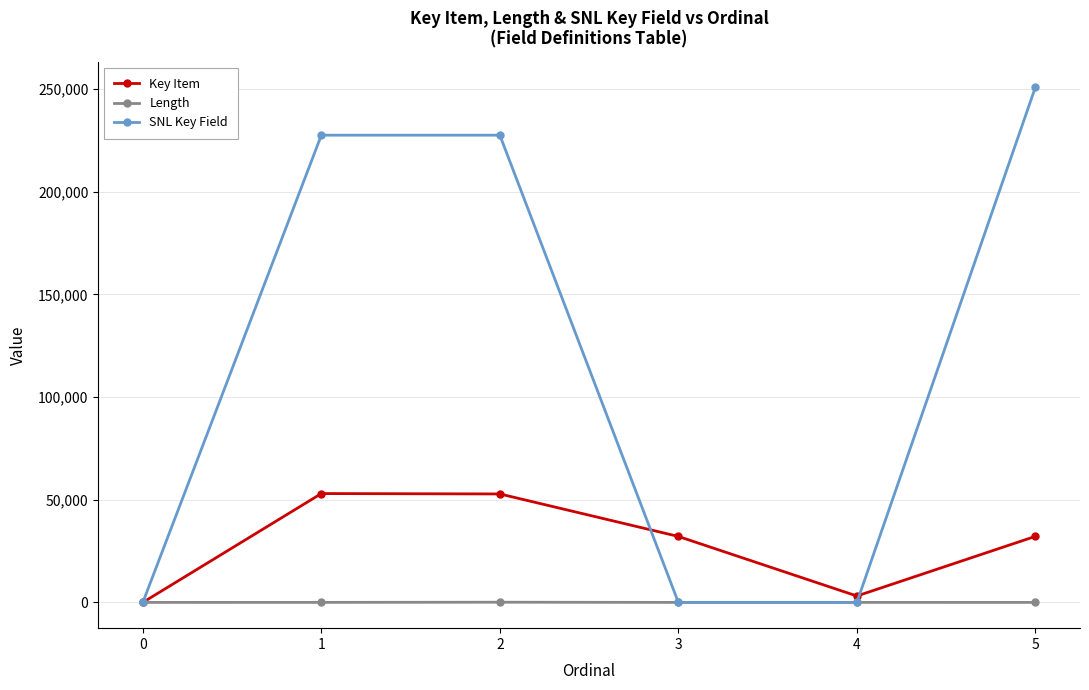

Between which two adjacent categories do Length and SNL Key Field first intersect?

0 and 1